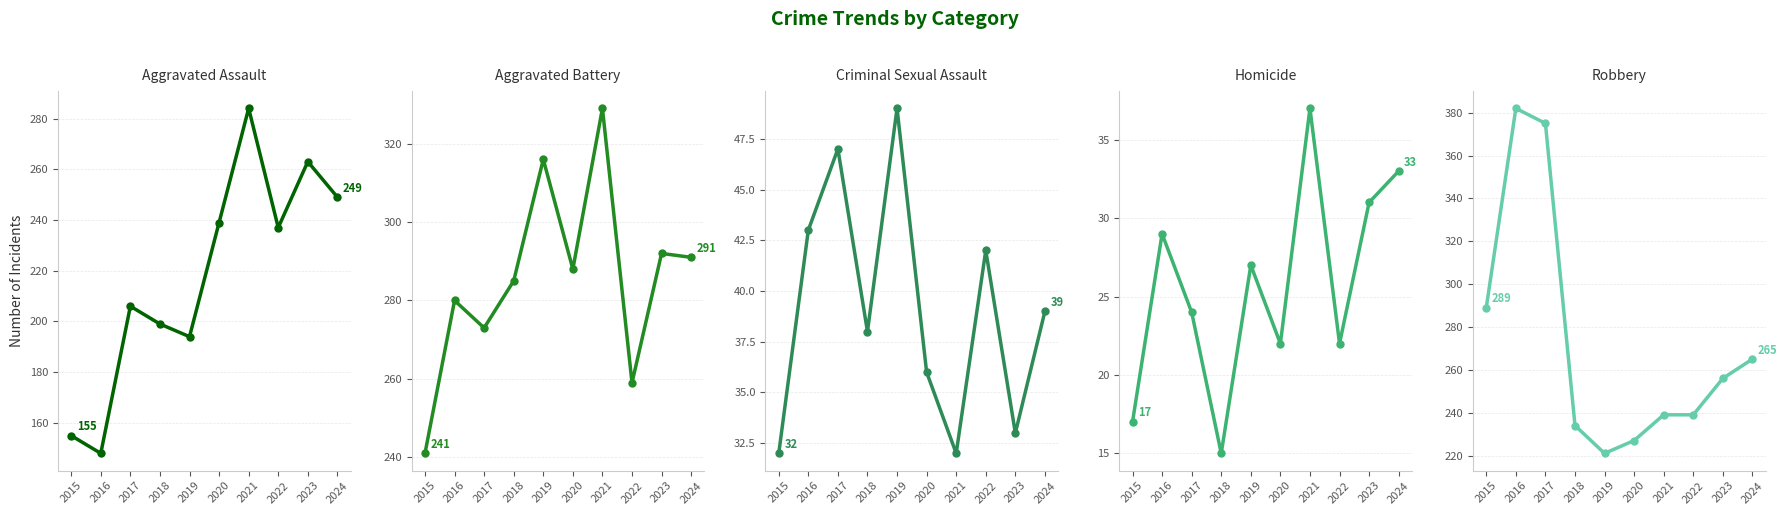

What are all the series names shown in the legend?

Aggravated Assault, Aggravated Battery, Criminal Sexual Assault, Homicide, Robbery